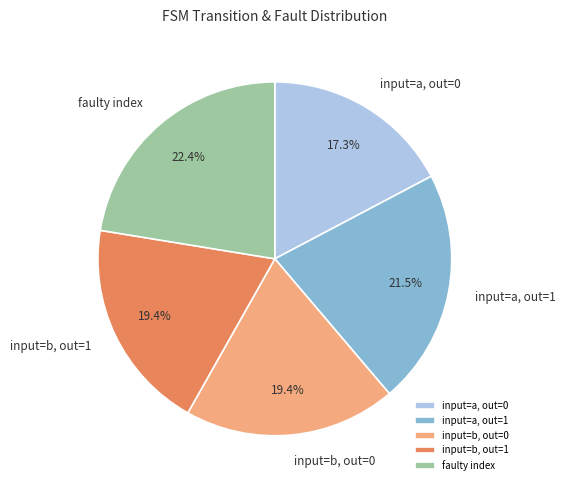

Combined, what portion of the pie is input=a, out=0 and input=b, out=1?

36.7%